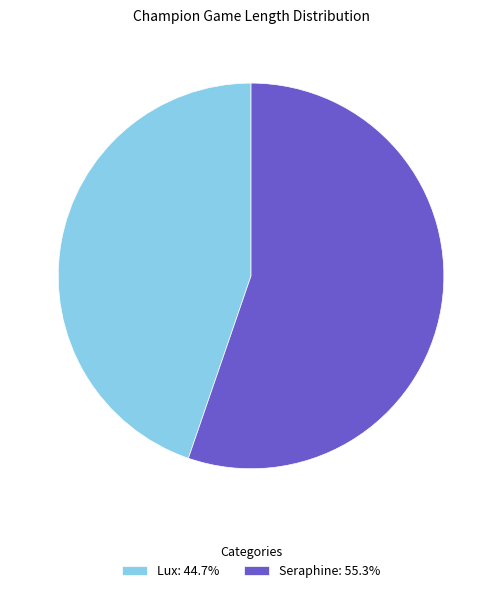

Rank the categories by value from highest to lowest.

Seraphine, Lux